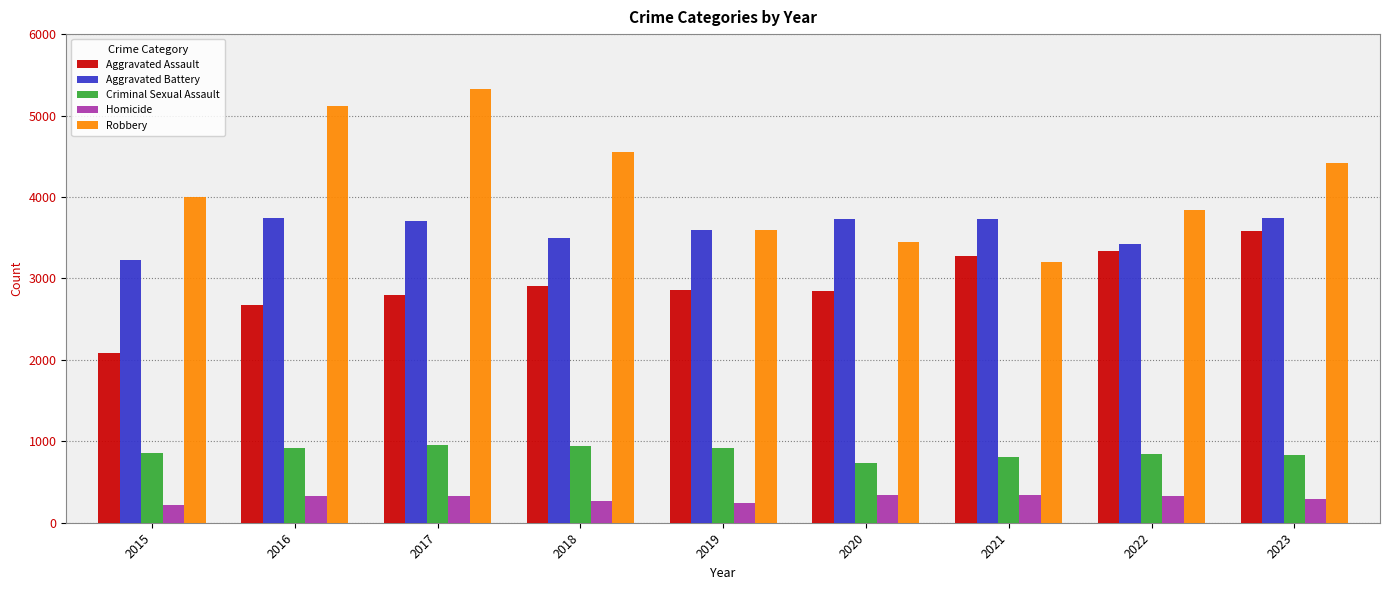

What is the total value across all series at 2021?

11345